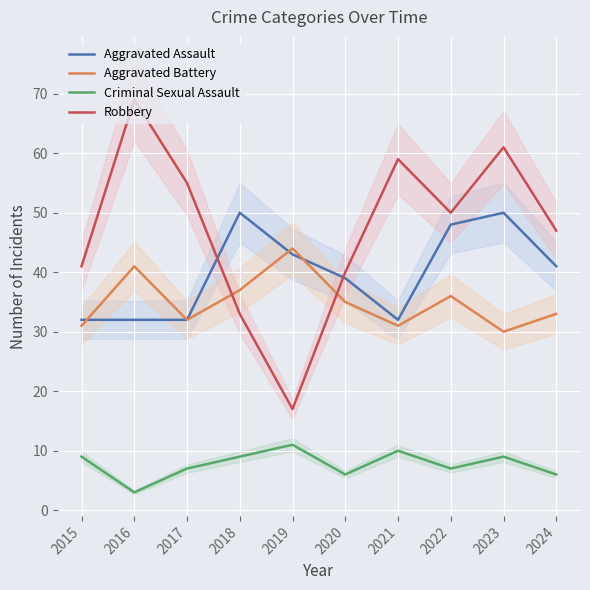

Does the chart display data point markers on the line(s)?

No